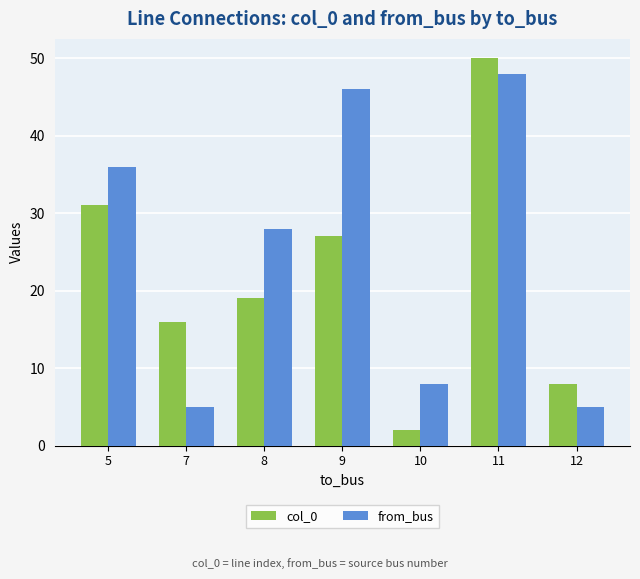

What is the sum of all col_0 values?

153